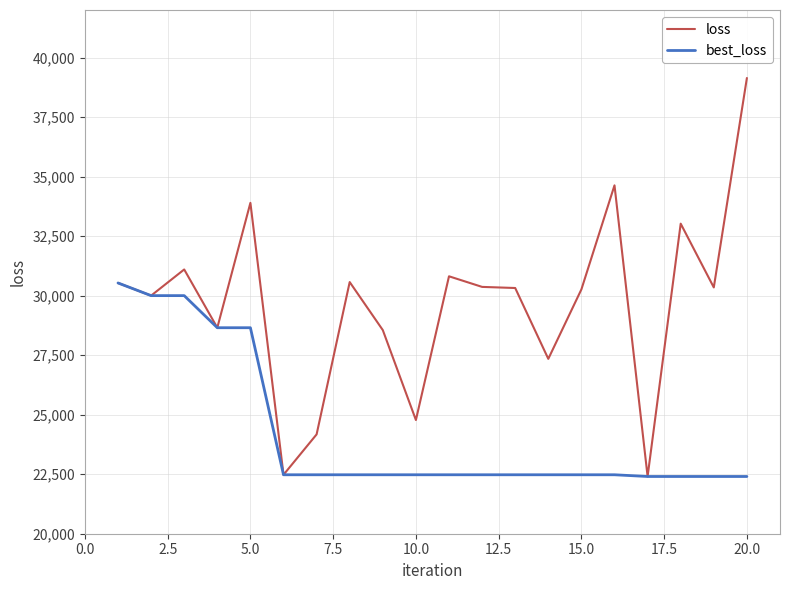

What is the highest value of the loss series?

39143.3